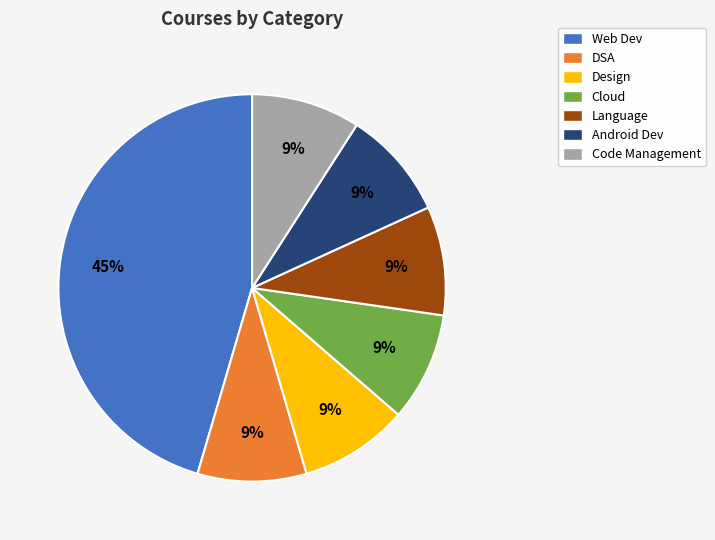

Is there any slice that represents more than half of the pie?

No